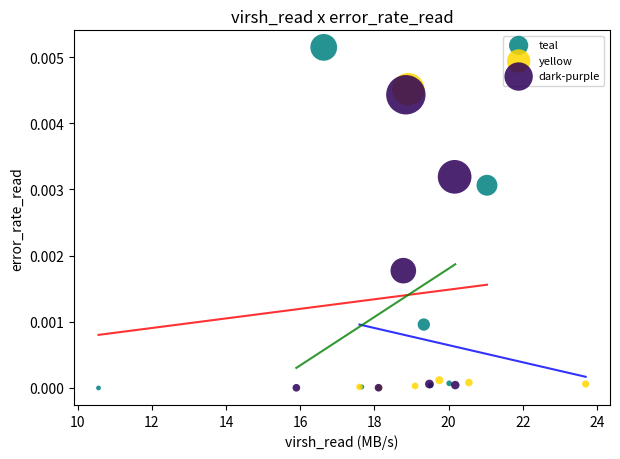

Which series contains the highest Y value?

teal